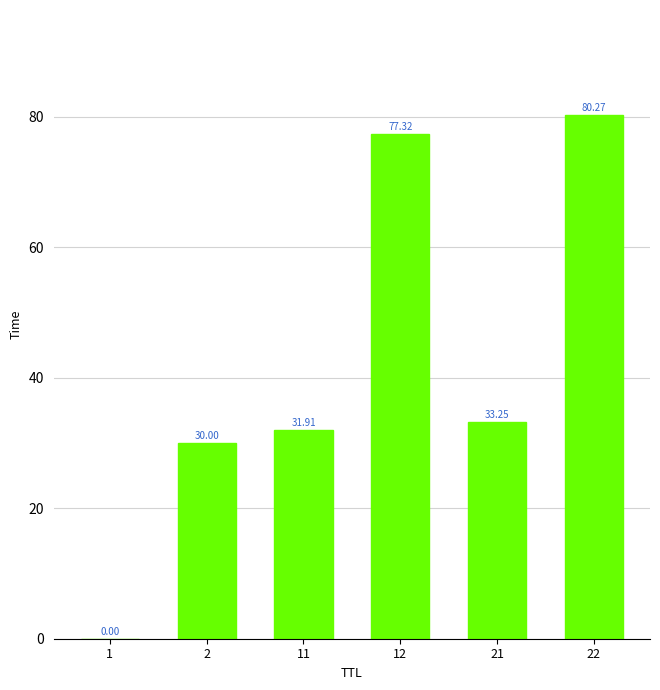

What is the difference between the values at 1 and 12?

77.3